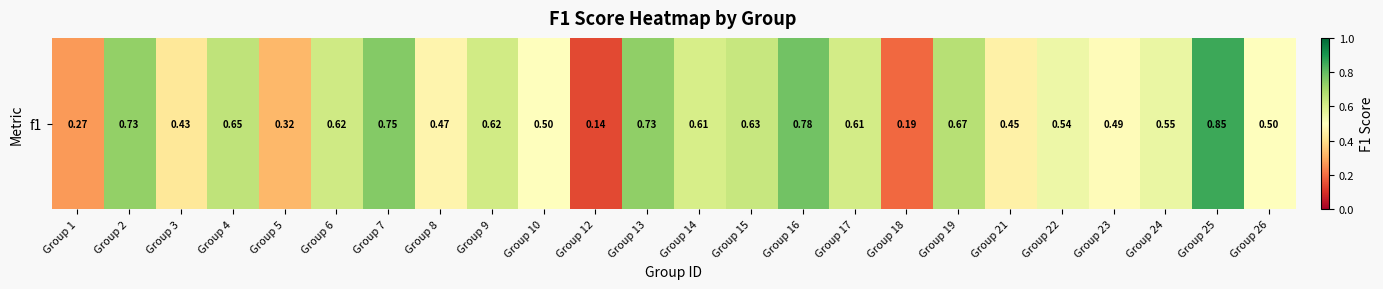

List the labels in order of value, smallest first.

Group 12, Group 18, Group 1, Group 5, Group 3, Group 21, Group 8, Group 23, Group 10, Group 26, Group 22, Group 24, Group 14, Group 17, Group 9, Group 6, Group 15, Group 4, Group 19, Group 2, Group 13, Group 7, Group 16, Group 25